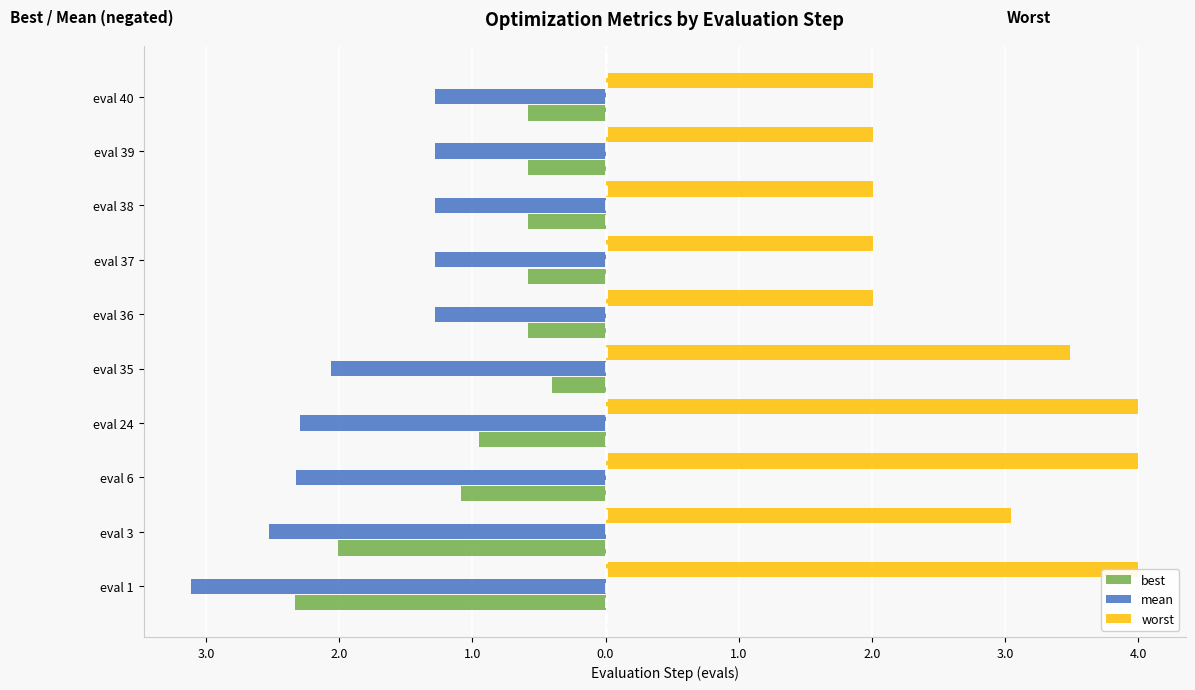

What is the difference between the maximum and second lowest values in the mean series?

1.2